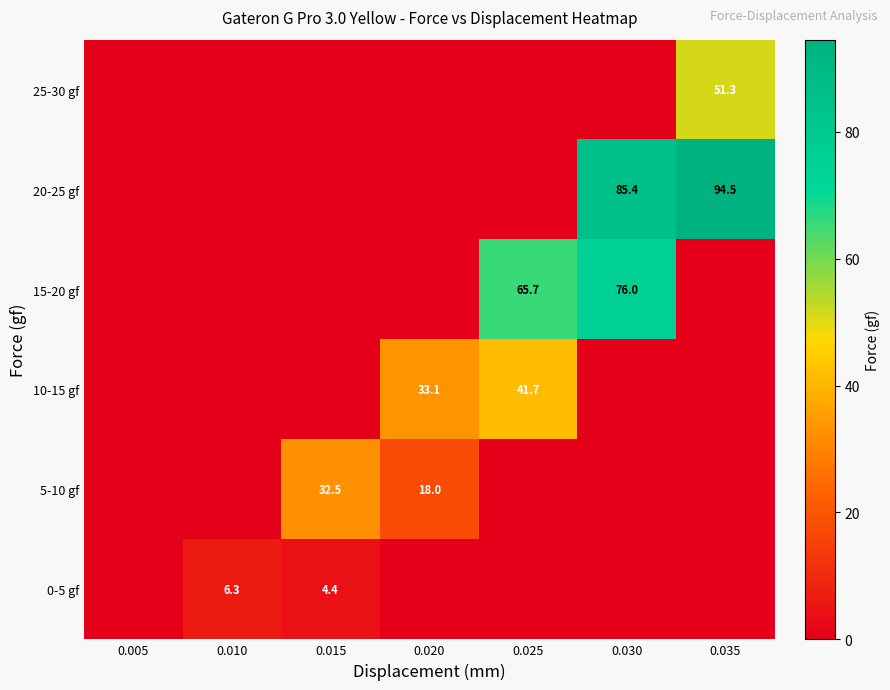

Which has a higher value, 0.030 or 0.025?

0.030